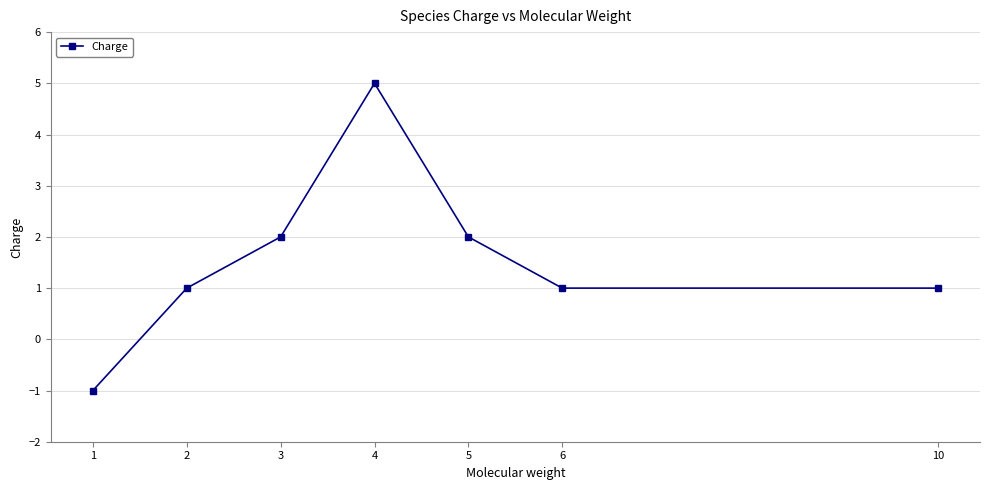

Count the values in the range 1 to 2.

5